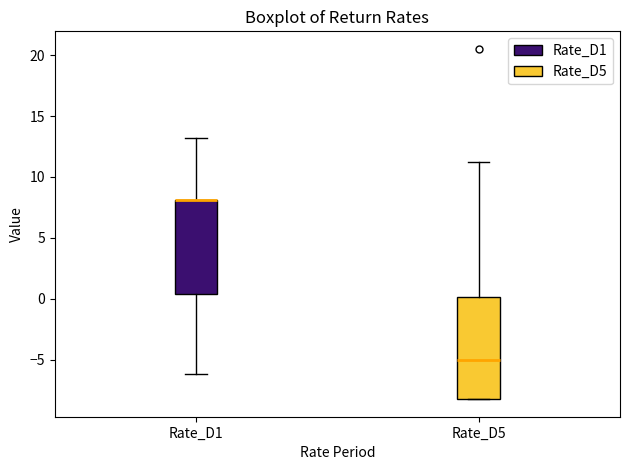

Reading left to right, read every box against the y-axis: the position of its median line, the range the box covers, and the ends of its whiskers. The values are not printed on the chart, so give them approximately, as read against the axis.

Rate_D1: median 8.0 (drawn on the box's upper edge), box 0.5 to 8.0, whiskers -6.0 to 13.0
Rate_D5: median -5.0, box -8.5 to 0.0, whiskers -8.5 to 11.0